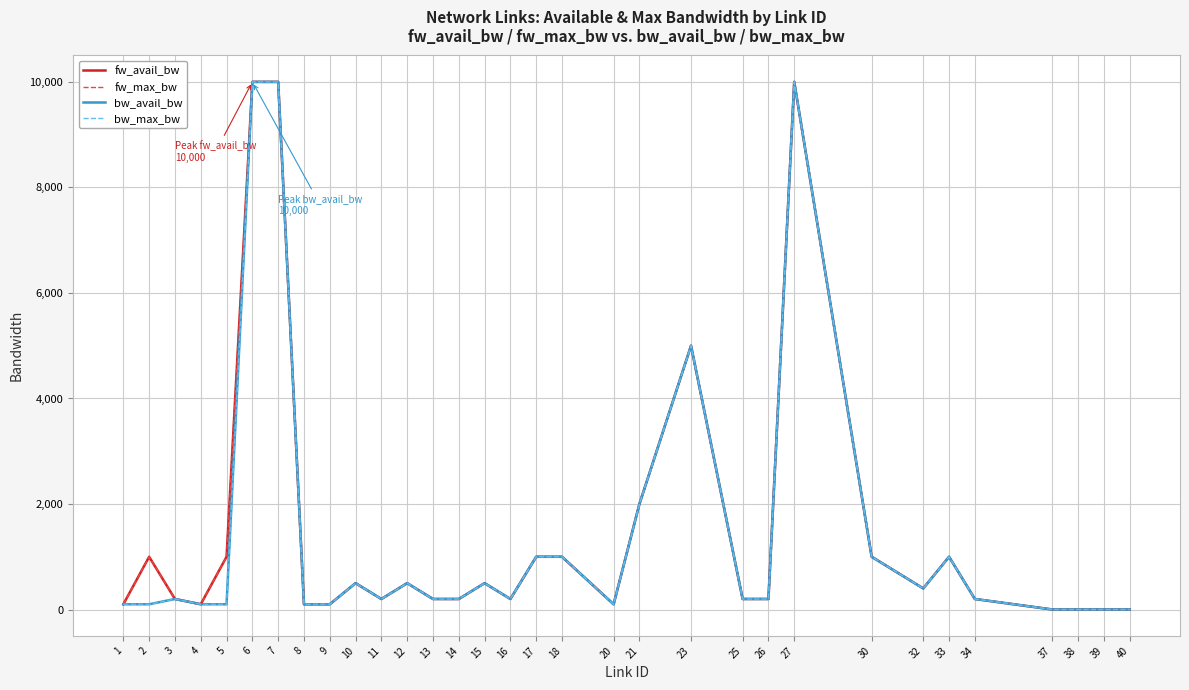

What is the average value of the fw_max_bw series?

1469